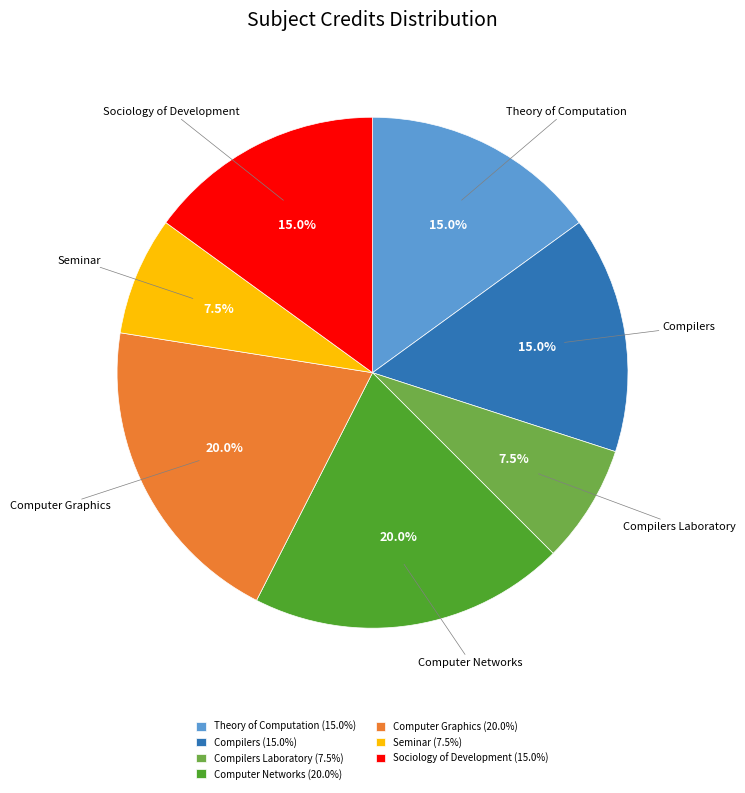

Approximately how many times larger is the value at Seminar (7.5%) compared to Computer Graphics (20.0%)?

0.4